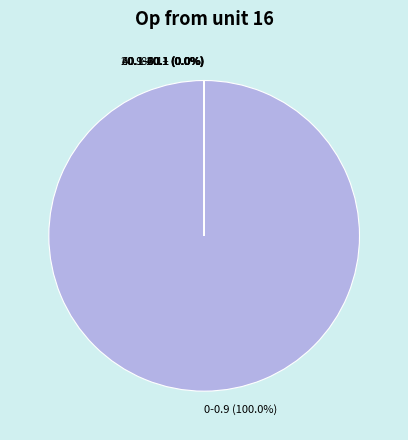

Is there any slice that represents more than half of the pie?

Yes